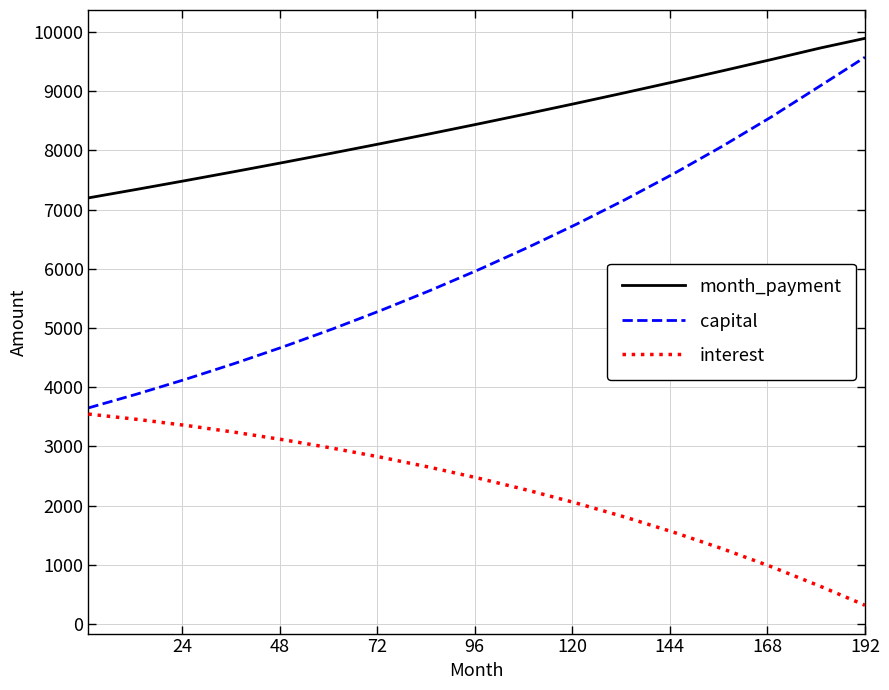

Which series has the widest spread of values?

capital